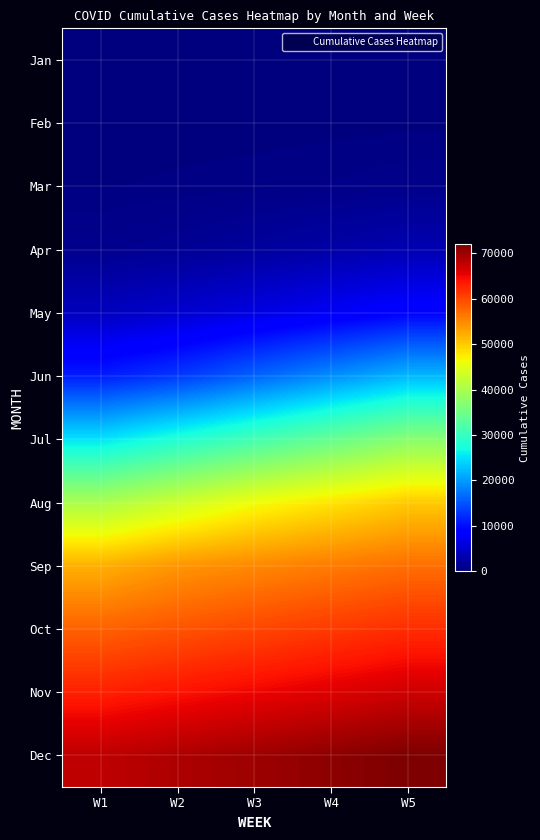

Count the number of categories in the chart.

5